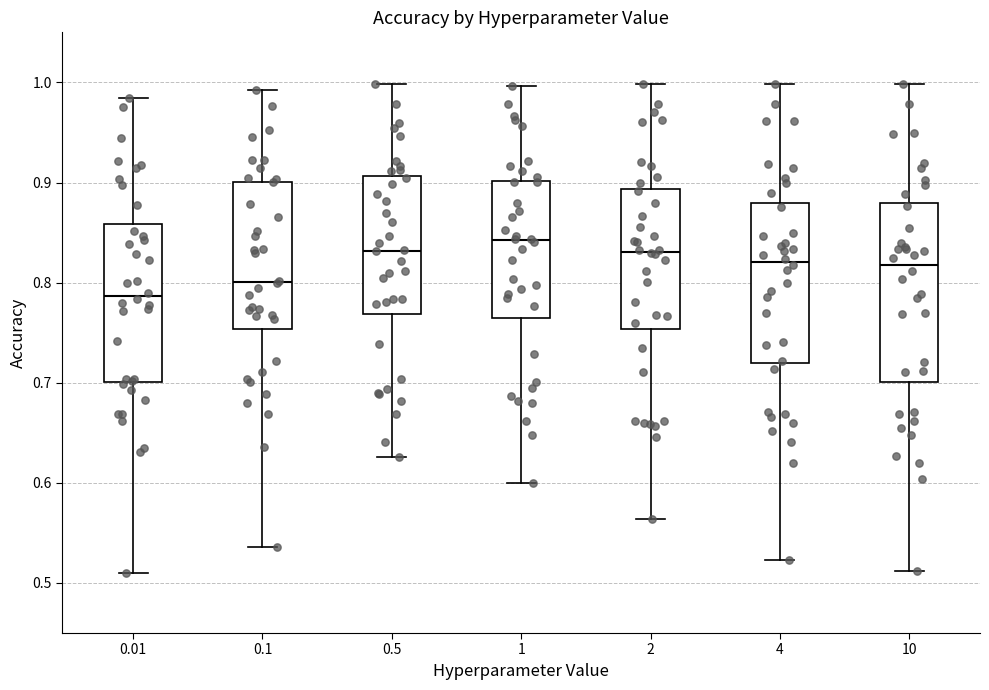

Reading left to right, transcribe this box plot: for each box, give where its median line is, the range the box spans, and where its two whiskers end, as read against the y-axis. The values are not printed on the chart, so give them approximately, as read against the axis.

0.01: median 0.79, box 0.70 to 0.86, whiskers 0.51 to 0.98
0.1: median 0.80, box 0.75 to 0.90, whiskers 0.54 to 0.99
0.5: median 0.83, box 0.77 to 0.91, whiskers 0.63 to 1.00
1: median 0.84, box 0.76 to 0.90, whiskers 0.60 to 1.00
2: median 0.83, box 0.75 to 0.89, whiskers 0.56 to 1.00
4: median 0.82, box 0.72 to 0.88, whiskers 0.52 to 1.00
10: median 0.82, box 0.70 to 0.88, whiskers 0.51 to 1.00